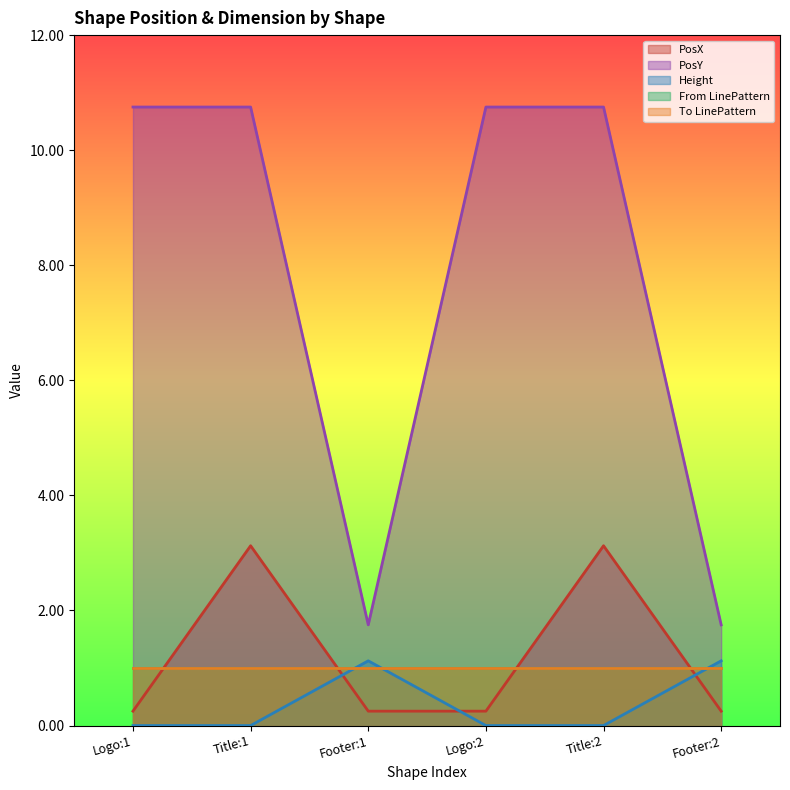

Which category has the highest value in the Height series?

Footer:1